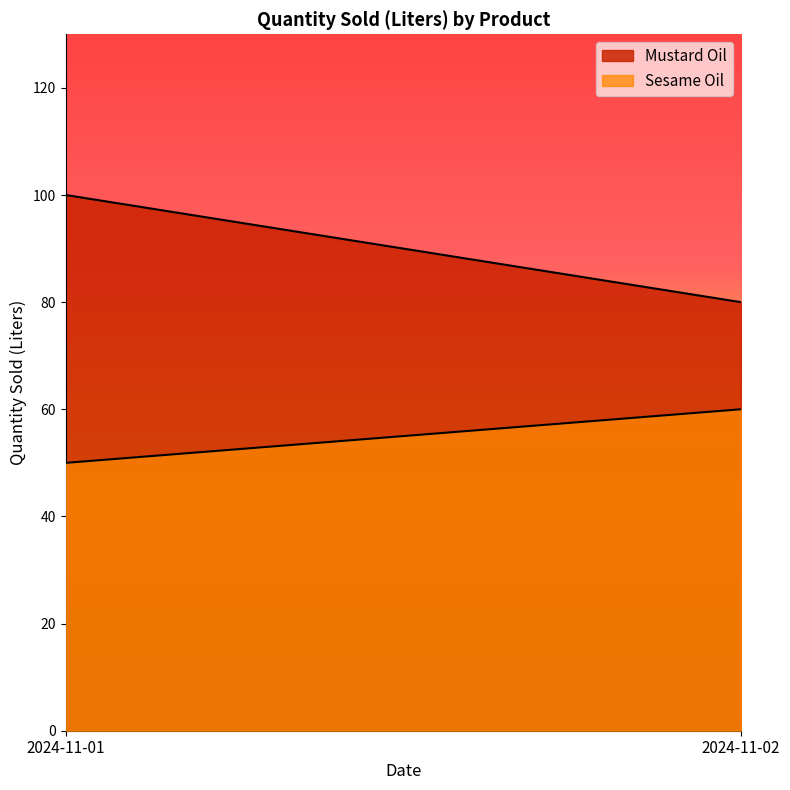

What is the value of the Sesame Oil point at the 2nd from the left?

60